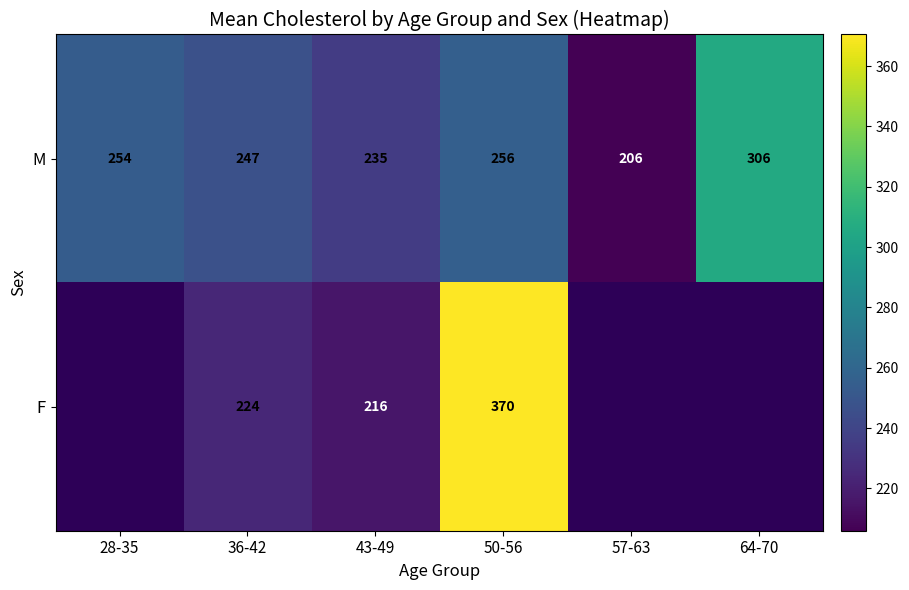

At how many categories does at least one series exceed 359?

1